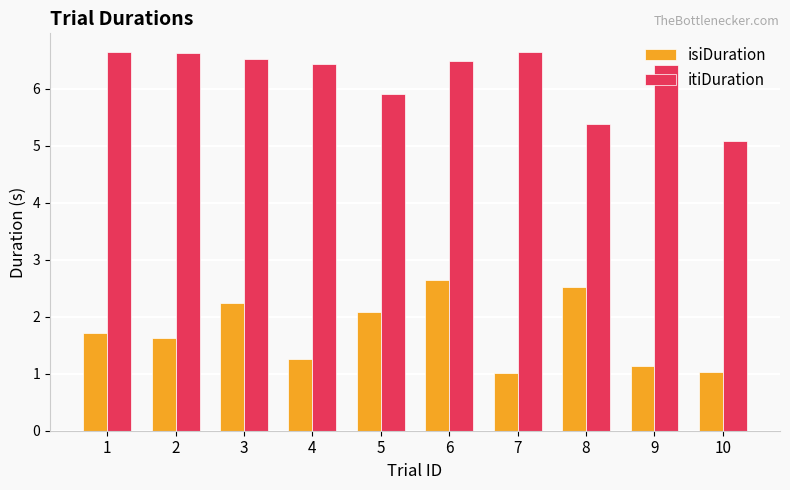

Which series has the largest total across all categories?

itiDuration